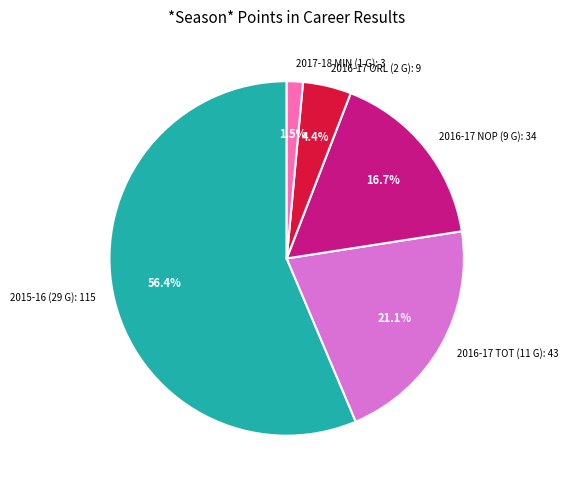

How many slices are in this pie chart?

5